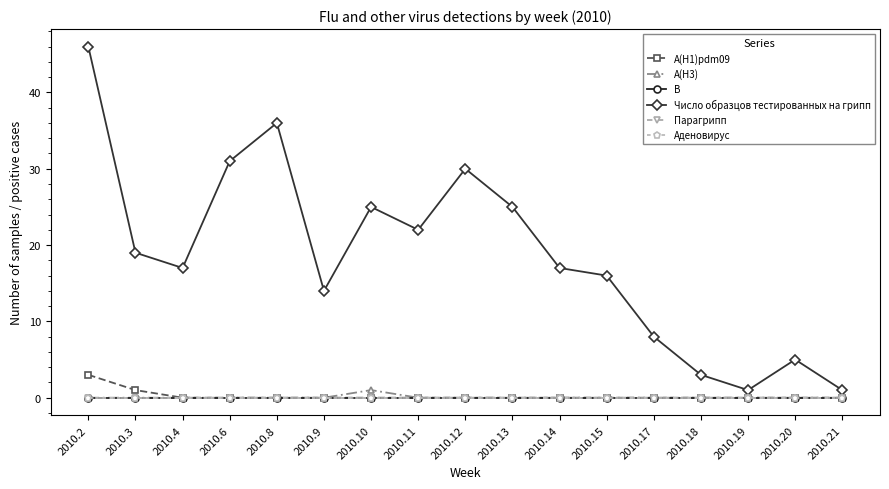

At which category does the chart reach its peak across all series?

2010.2